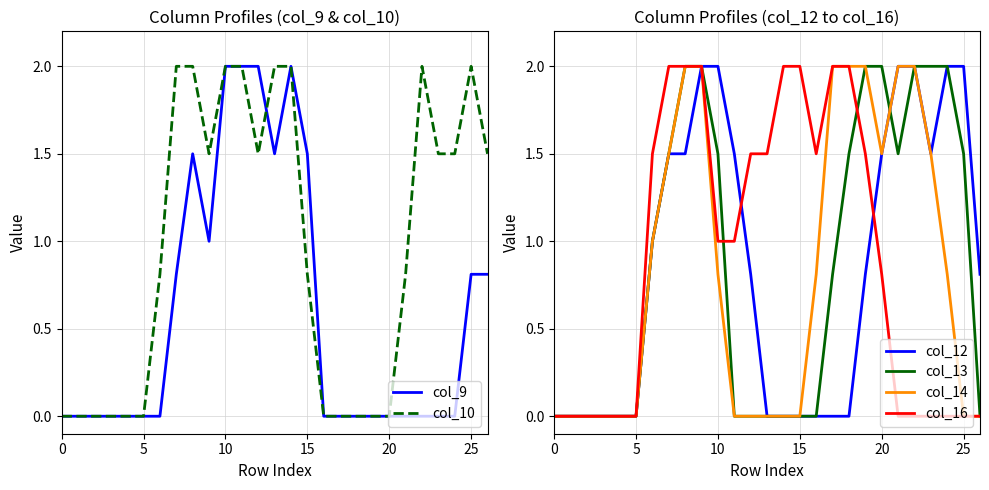

At 10, list the series in order from largest to smallest.

col_9, col_10, col_12, col_13, col_14, col_16